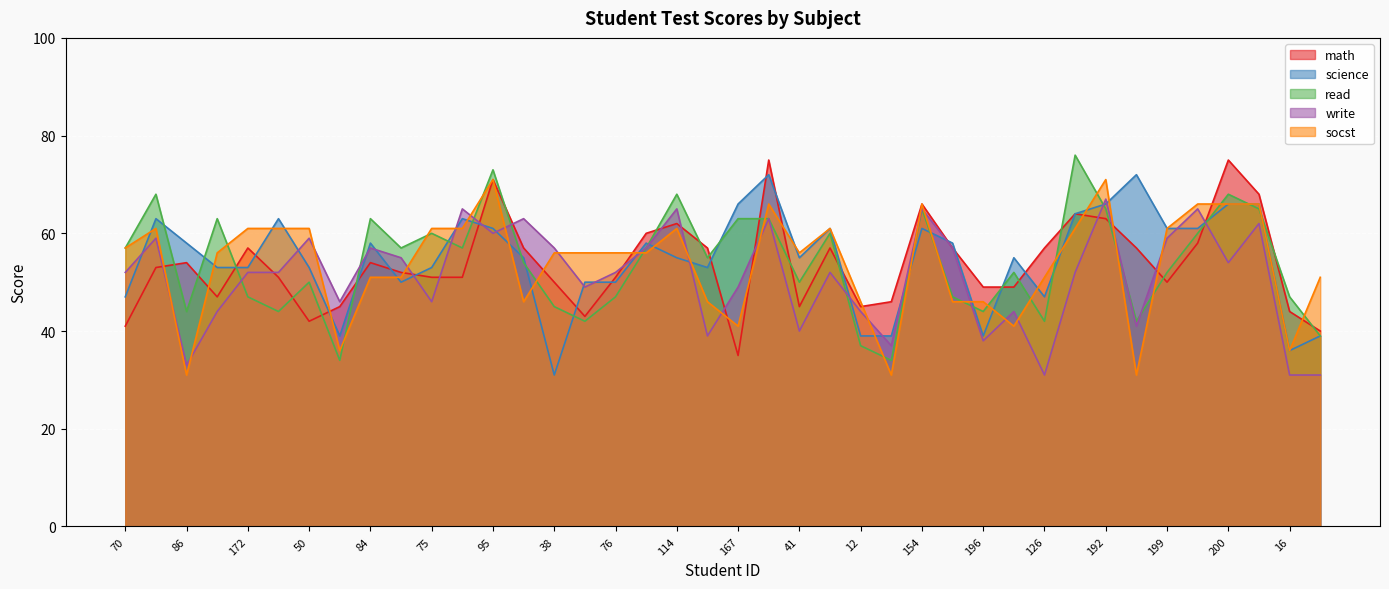

Reading left to right, extract all data points from this chart.

math: 70=41	121=53	86=54	141=47	172=57	113=51	50=42	11=45	84=54	48=52	75=51	60=51	95=71	104=57	38=50	115=43	76=51	195=60	114=62	85=57	167=35	143=75	41=45	20=57	12=45	53=46	154=66	178=57	196=49	29=49	126=57	103=64	192=63	150=57	199=50	144=58	200=75	80=68	16=44	153=40
science: 70=47	121=63	86=58	141=53	172=53	113=63	50=53	11=39	84=58	48=50	75=53	60=63	95=61	104=55	38=31	115=50	76=50	195=58	114=55	85=53	167=66	143=72	41=55	20=61	12=39	53=39	154=61	178=58	196=39	29=55	126=47	103=64	192=66	150=72	199=61	144=61	200=66	80=66	16=36	153=39
read: 70=57	121=68	86=44	141=63	172=47	113=44	50=50	11=34	84=63	48=57	75=60	60=57	95=73	104=54	38=45	115=42	76=47	195=57	114=68	85=55	167=63	143=63	41=50	20=60	12=37	53=34	154=65	178=47	196=44	29=52	126=42	103=76	192=65	150=42	199=52	144=60	200=68	80=65	16=47	153=39
write: 70=52	121=59	86=33	141=44	172=52	113=52	50=59	11=46	84=57	48=55	75=46	60=65	95=60	104=63	38=57	115=49	76=52	195=57	114=65	85=39	167=49	143=63	41=40	20=52	12=44	53=37	154=65	178=57	196=38	29=44	126=31	103=52	192=67	150=41	199=59	144=65	200=54	80=62	16=31	153=31
socst: 70=57	121=61	86=31	141=56	172=61	113=61	50=61	11=36	84=51	48=51	75=61	60=61	95=71	104=46	38=56	115=56	76=56	195=56	114=61	85=46	167=41	143=66	41=56	20=61	12=46	53=31	154=66	178=46	196=46	29=41	126=51	103=61	192=71	150=31	199=61	144=66	200=66	80=66	16=36	153=51